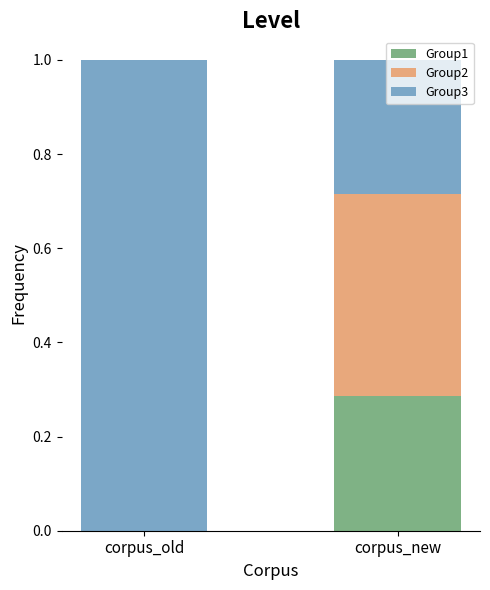

What is the total value across all series at corpus_old?

1.0